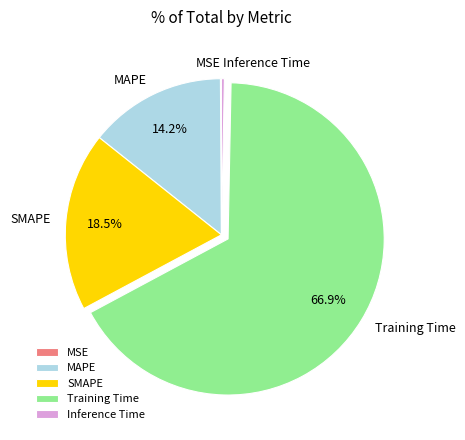

What is the majority slice?

Training Time